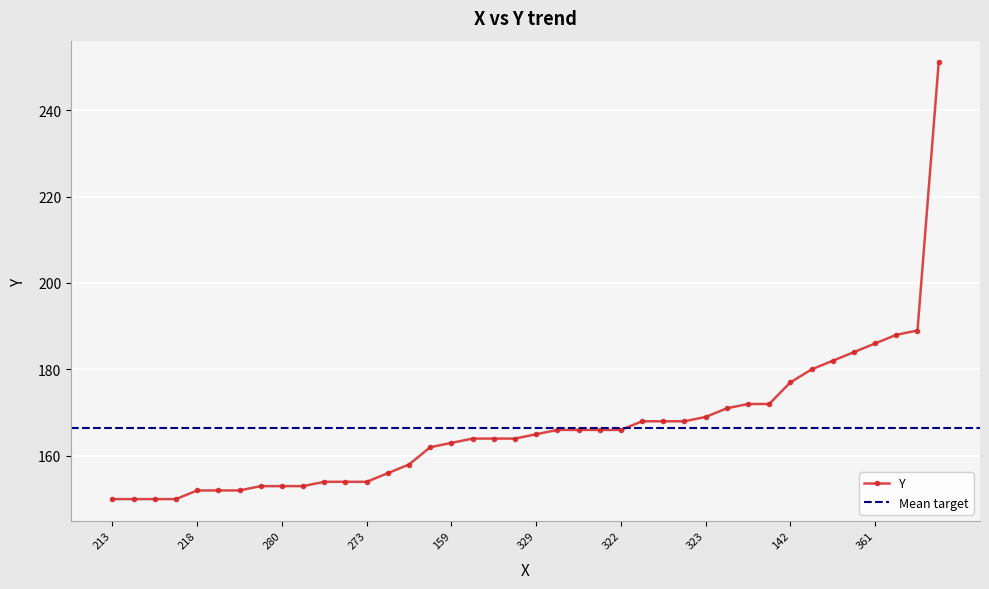

The Y series shows 269 at 329. True or false?

False